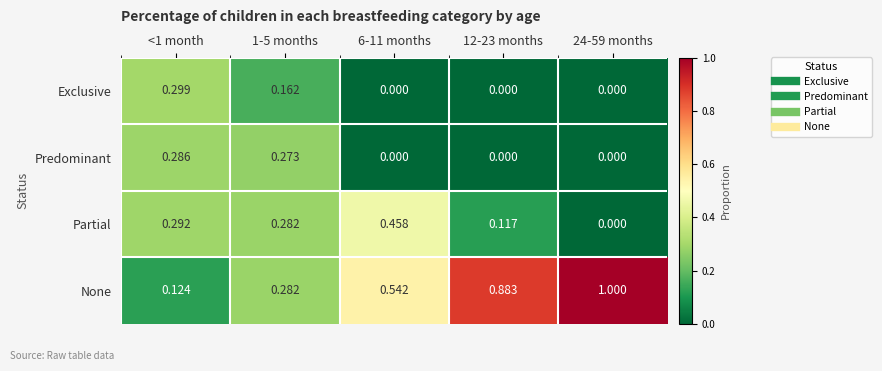

Which series has the largest total across all categories?

None